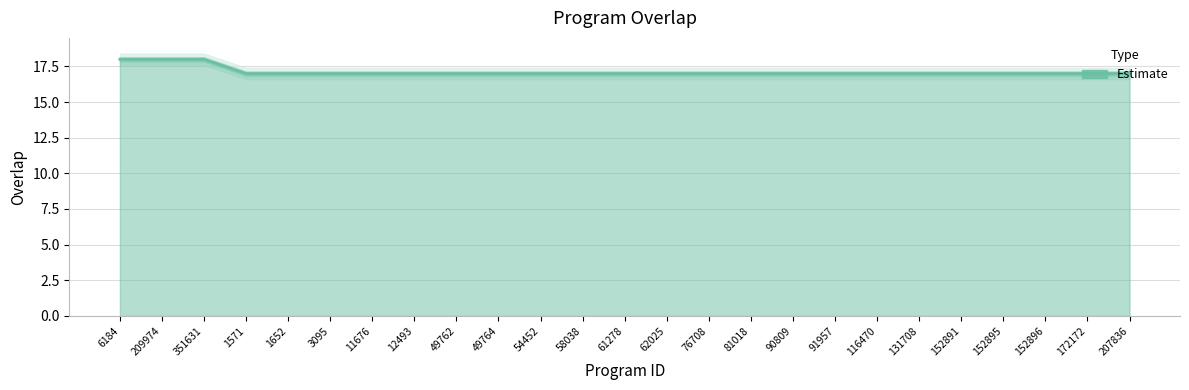

How many lines are shown in the chart?

1